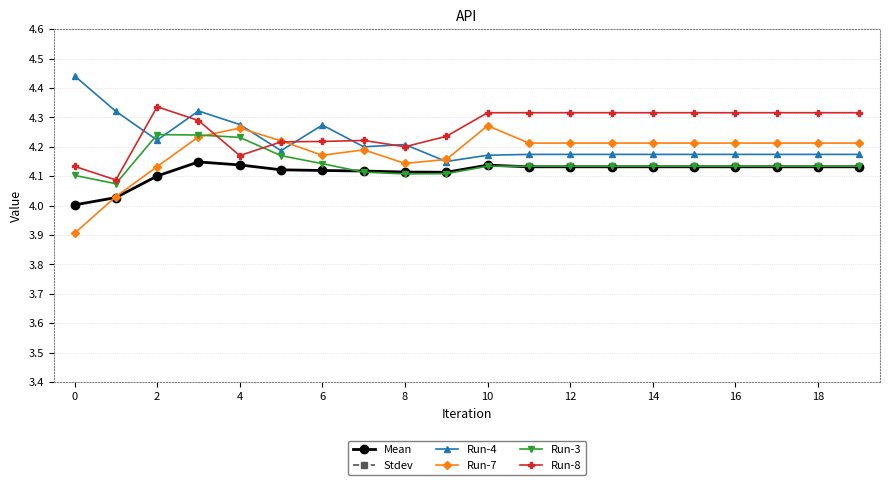

True or false: Mean and Run-8 intersect in this chart.

False